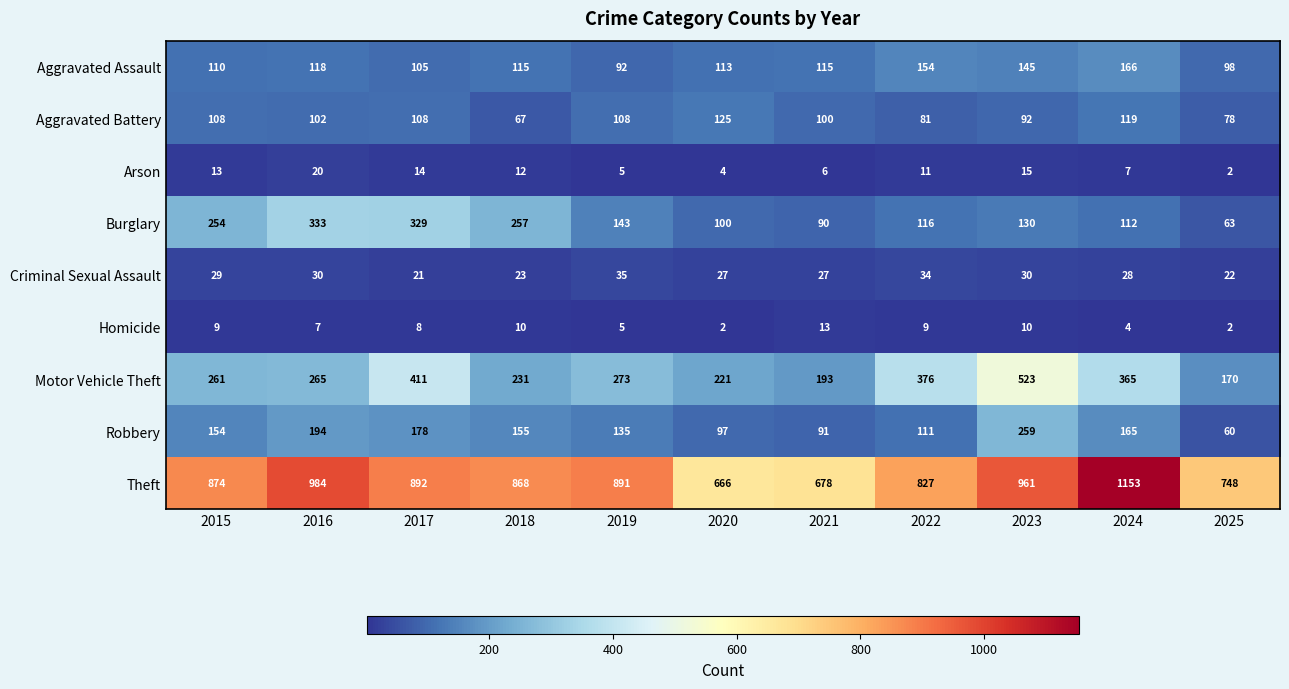

How many categories are shown in the chart?

11